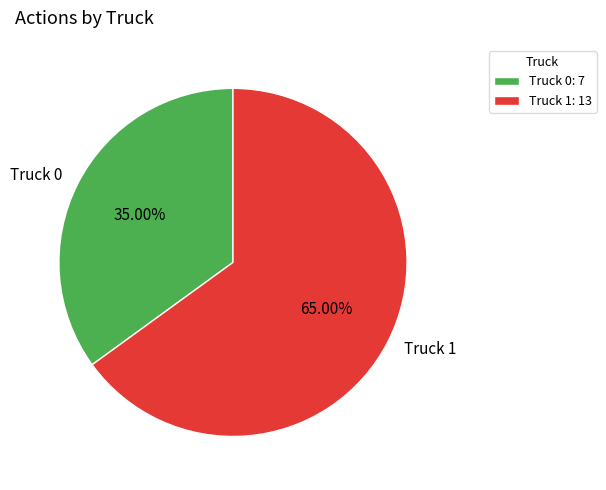

Which category has the smallest portion of the pie?

Truck 0